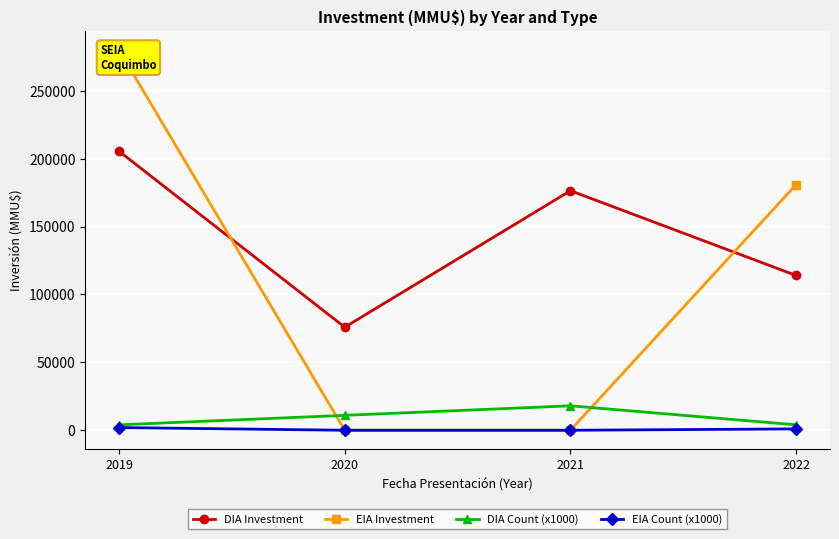

Which series has the widest spread of values?

EIA Investment